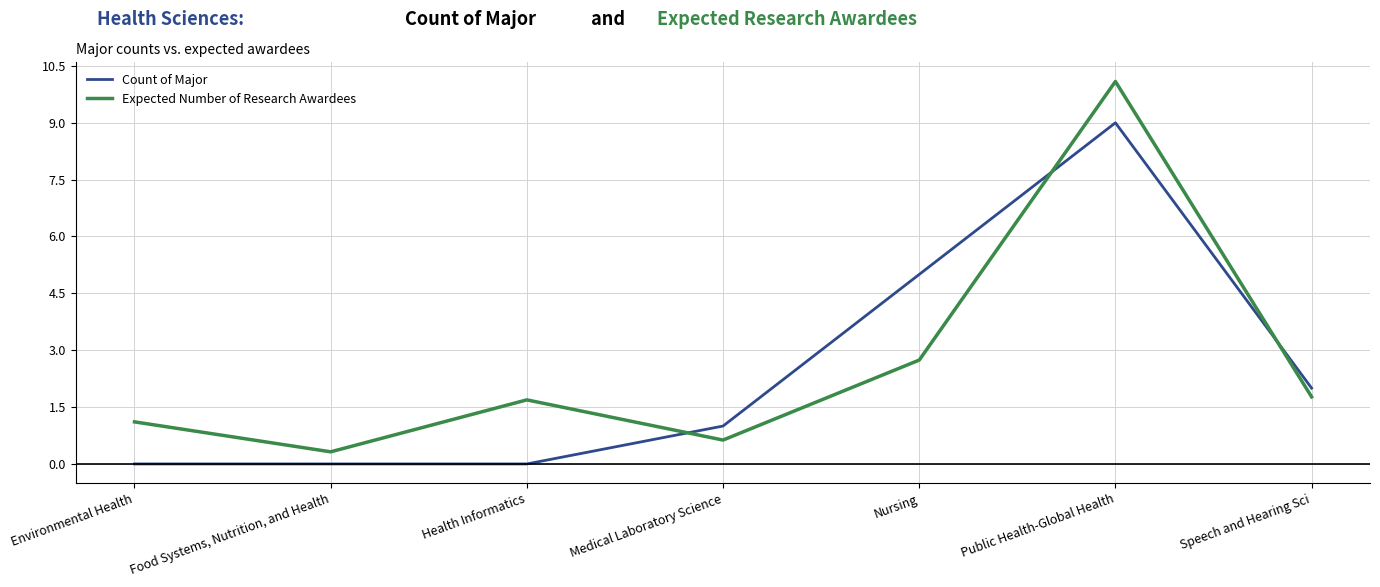

Reading left to right, what are all the values shown in this chart?

Count of Major: Environmental Health=0.0	Food Systems, Nutrition, and Health=0.0	Health Informatics=0.0	Medical Laboratory Science=1.0	Nursing=5.0	Public Health-Global Health=9.0	Speech and Hearing Sci=2.0
Expected Number of Research Awardees: Environmental Health=1.1	Food Systems, Nutrition, and Health=0.3	Health Informatics=1.7	Medical Laboratory Science=0.6	Nursing=2.7	Public Health-Global Health=10.1	Speech and Hearing Sci=1.8